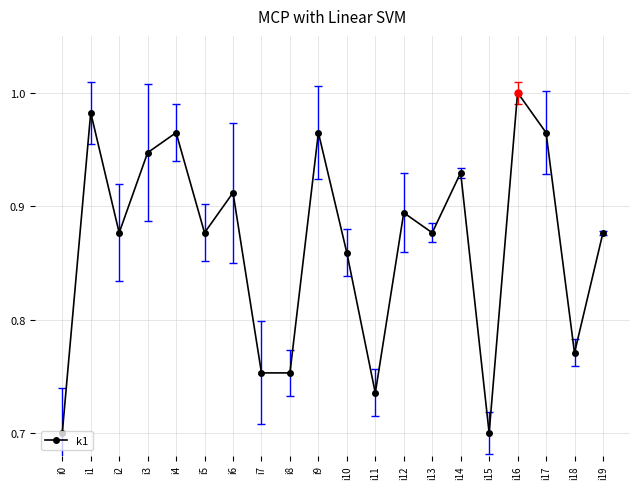

What is the difference between the maximum and minimum values?

0.3